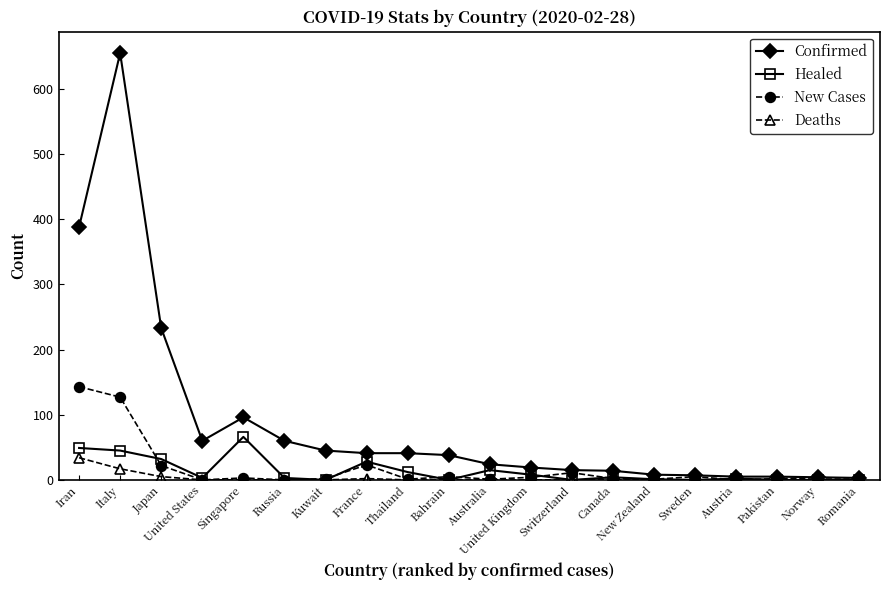

True or false: Healed has more than 2 points higher than both neighbors.

True